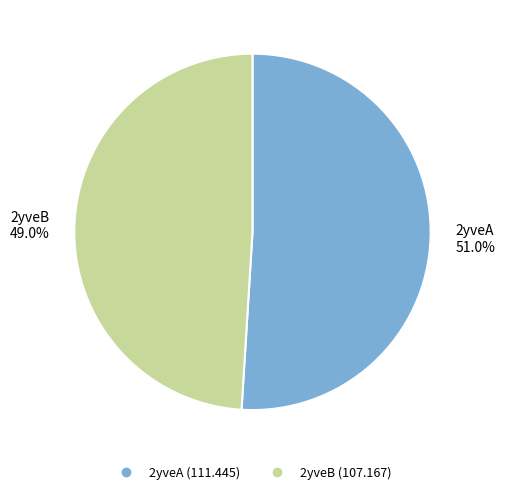

Approximately how many times larger is the value at 2yveB compared to 2yveA?

1.0